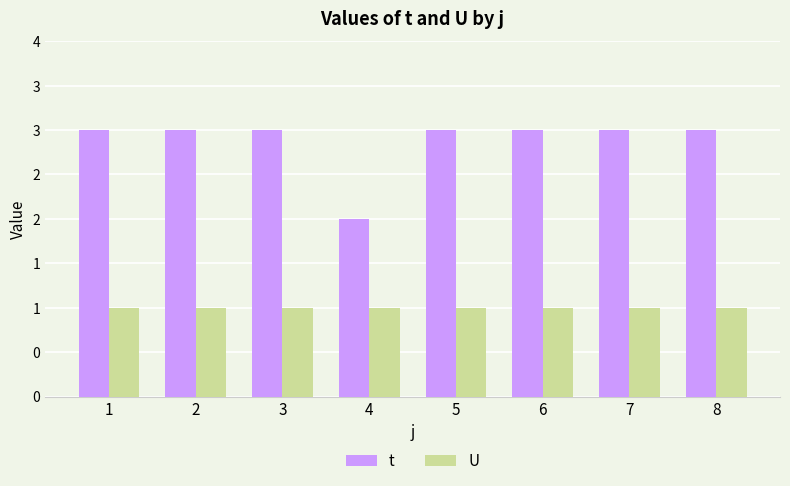

Does the chart contain any negative values?

No